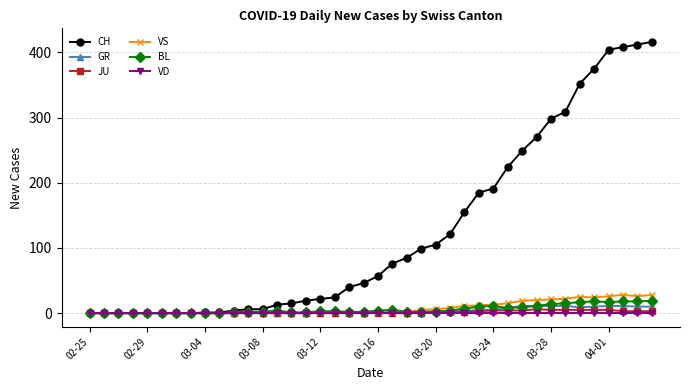

Which series has the largest total across all categories?

CH